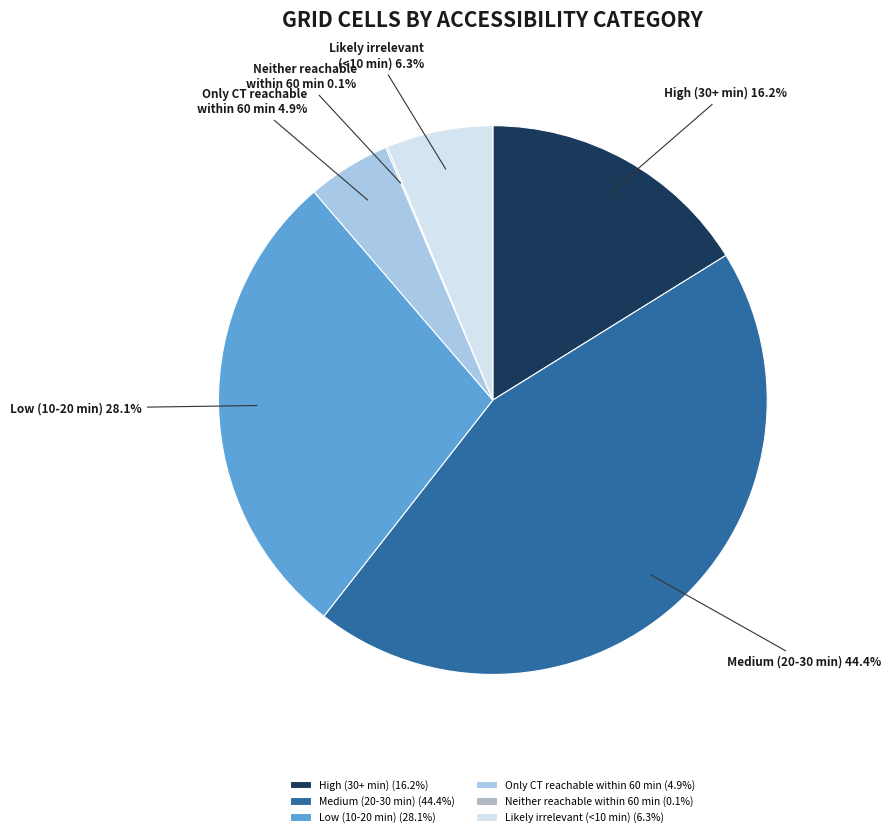

Which has a higher value, High (30+ min) or Likely irrelevant (<10 min)?

High (30+ min)